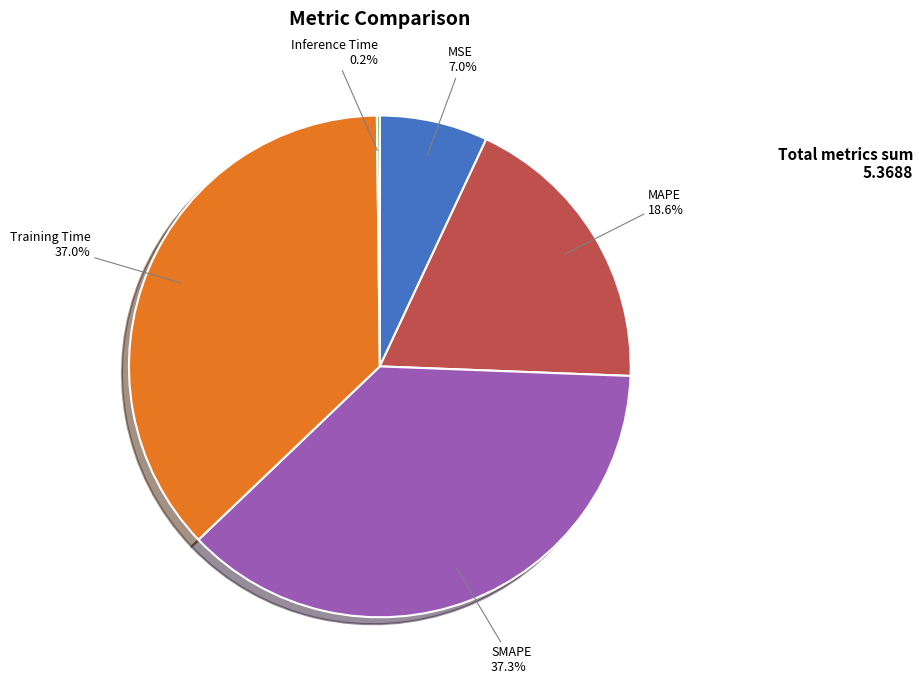

Is there a majority slice in this chart?

No